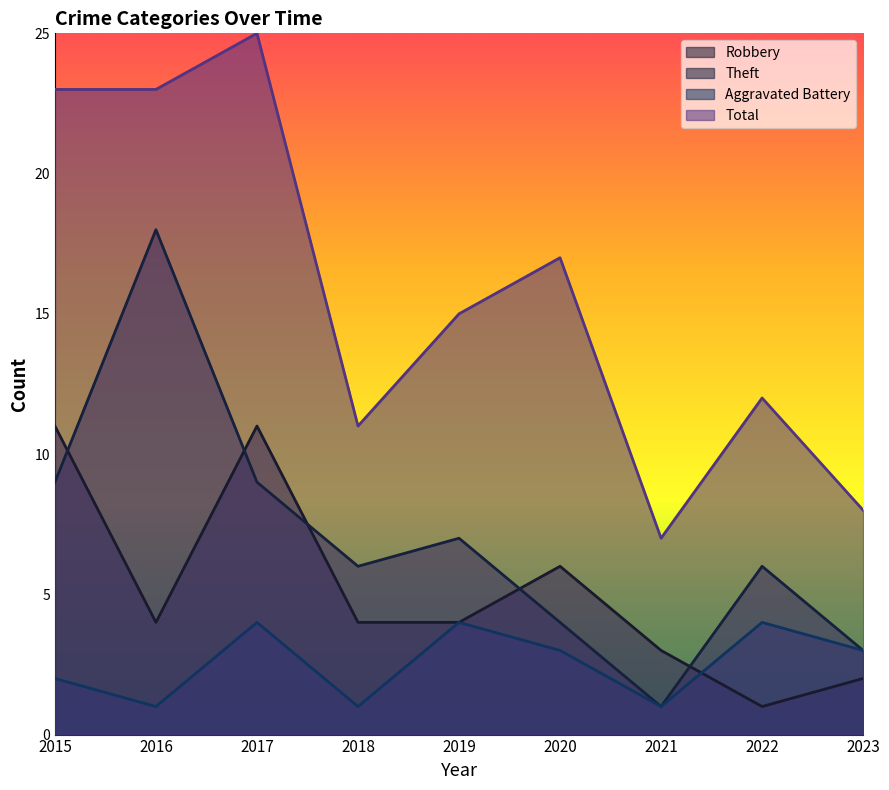

The Robbery series shows 4 at 2016. True or false?

True